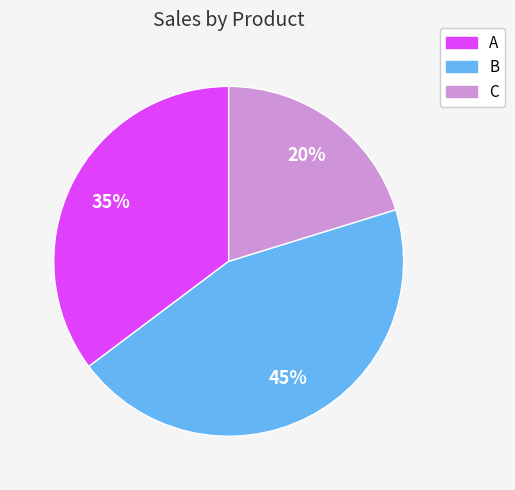

Is there any slice that represents more than half of the pie?

No